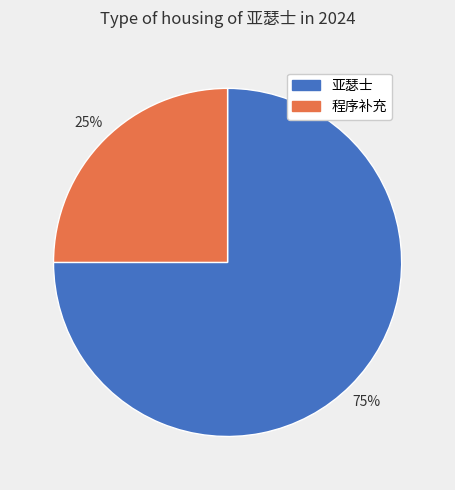

Is it true that 程序补充 is 31% of the pie?

False